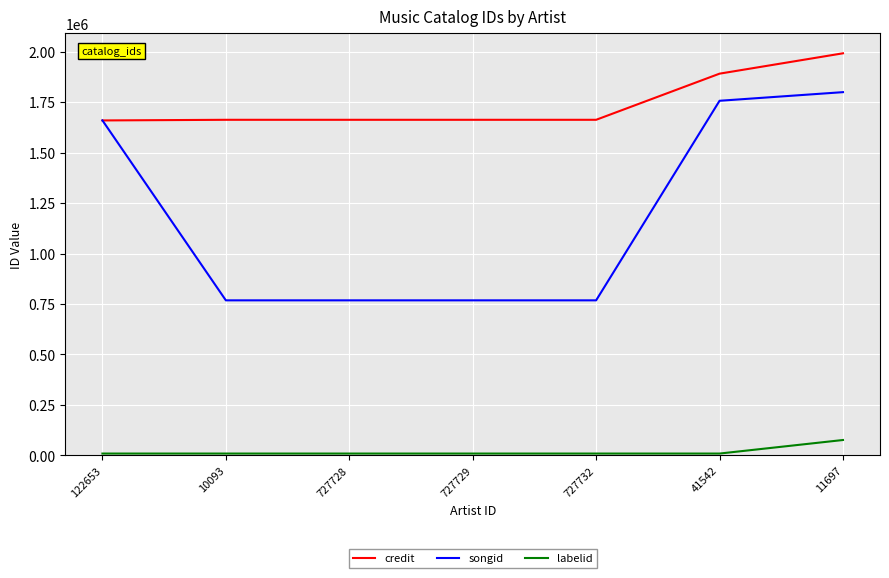

Is it true that labelid equals 9011 at 727728?

True